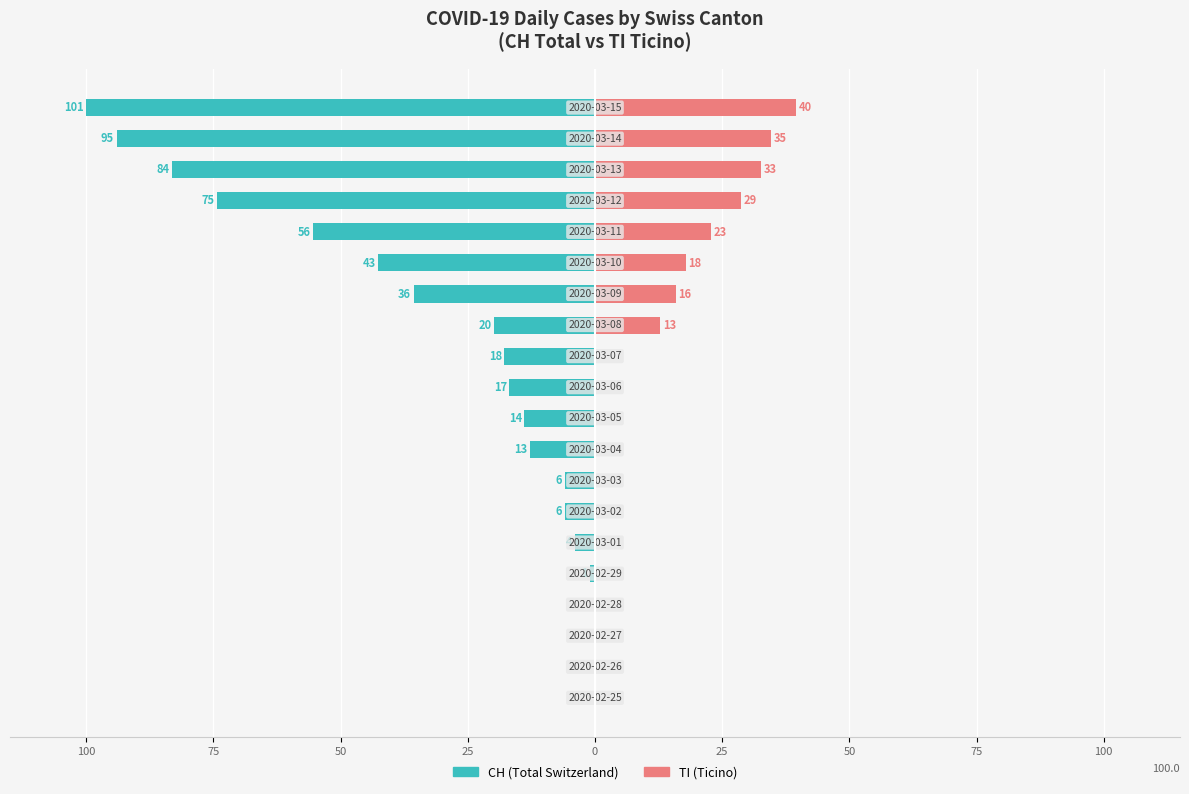

Reading right to left, list all the values displayed in this chart.

CH (Total Switzerland): -100.0	-94.1	-83.2	-74.3	-55.4	-42.6	-35.6	-19.8	-17.8	-16.8	-13.9	-12.9	-5.9	-5.9	-4.0	-1.0	0.0	0.0	0.0	0.0
TI (Ticino): 39.6	34.7	32.7	28.7	22.8	17.8	15.8	12.9	0.0	0.0	0.0	0.0	0.0	0.0	0.0	0.0	0.0	0.0	0.0	0.0